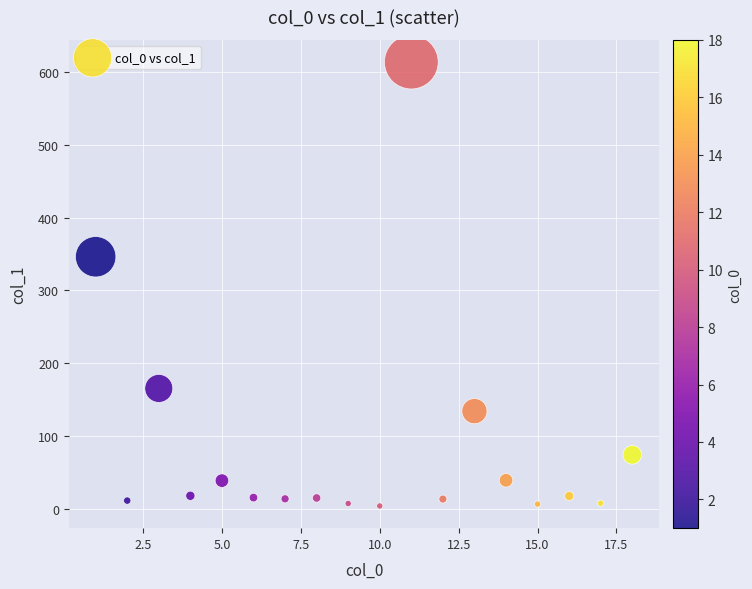

What Y value in the scatter plot is closest to 308?

346.2